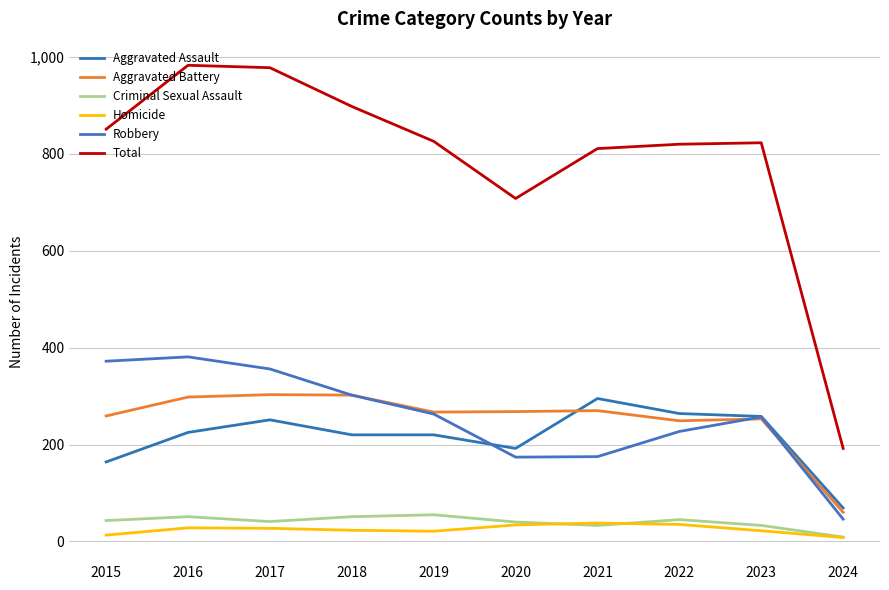

Which category has the highest value in the Criminal Sexual Assault series?

2019